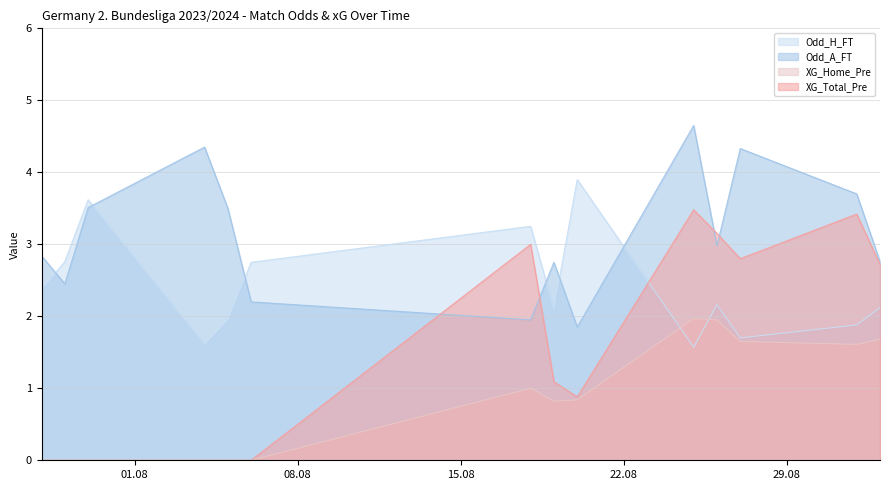

What value does the XG_Total_Pre series have at 2023-09-01?

3.4